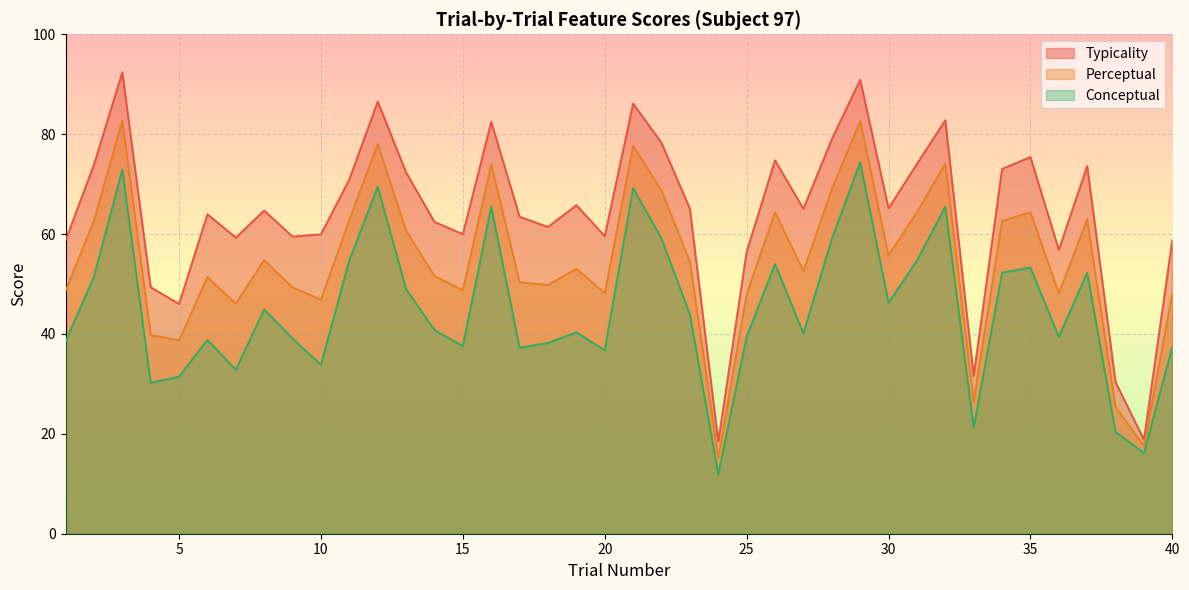

Reading left to right, list all the values displayed in this chart.

conceptual: 38.5	51.5	72.9	30.2	31.5	38.8	32.8	44.9	39.1	33.8	54.8	69.5	49.0	40.8	37.6	65.5	37.2	38.2	40.3	36.8	69.2	59.1	43.9	11.9	39.4	54.0	40.1	59.0	74.4	46.2	54.7	65.5	21.3	52.2	53.3	39.4	52.3	20.4	16.2	37.5
perceptual: 48.6	62.7	82.7	39.8	38.7	51.4	46.1	54.8	49.3	46.9	62.9	78.0	60.7	51.6	48.8	74.0	50.3	49.8	53.0	48.2	77.7	68.7	54.5	15.2	47.9	64.4	52.6	69.0	82.7	55.7	64.4	74.1	26.5	62.6	64.4	48.1	63.0	25.4	17.5	48.1
typicality: 58.7	73.9	92.4	49.4	46.0	64.0	59.3	64.7	59.5	60.0	71.0	86.5	72.3	62.4	60.0	82.5	63.5	61.4	65.8	59.6	86.1	78.3	65.1	18.5	56.5	74.8	65.1	79.0	90.9	65.2	74.0	82.8	31.6	73.0	75.4	56.9	73.6	30.4	18.9	58.8